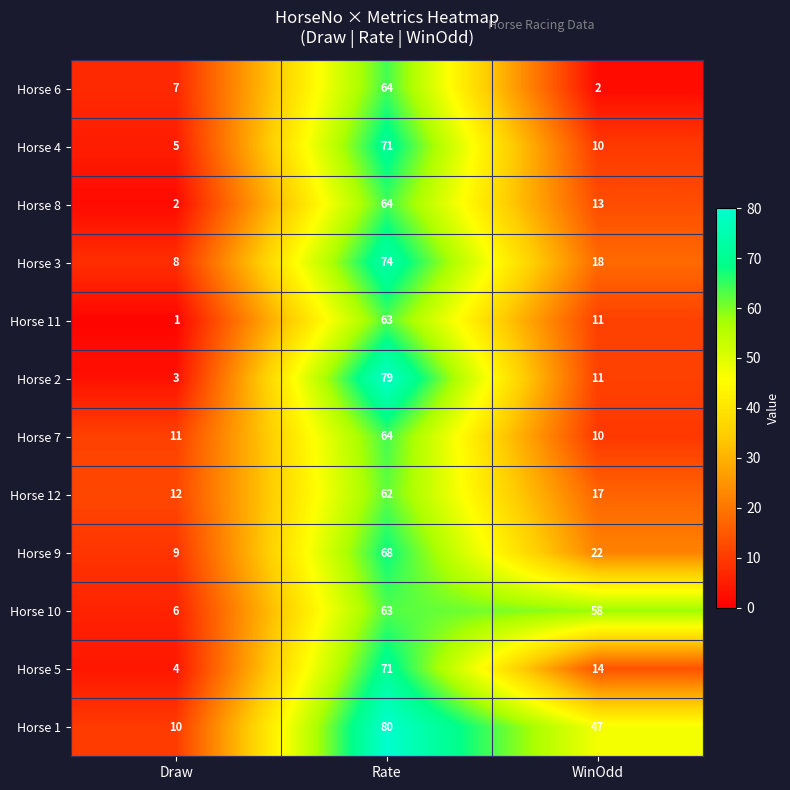

At which category is the sum across all series the highest?

Rate